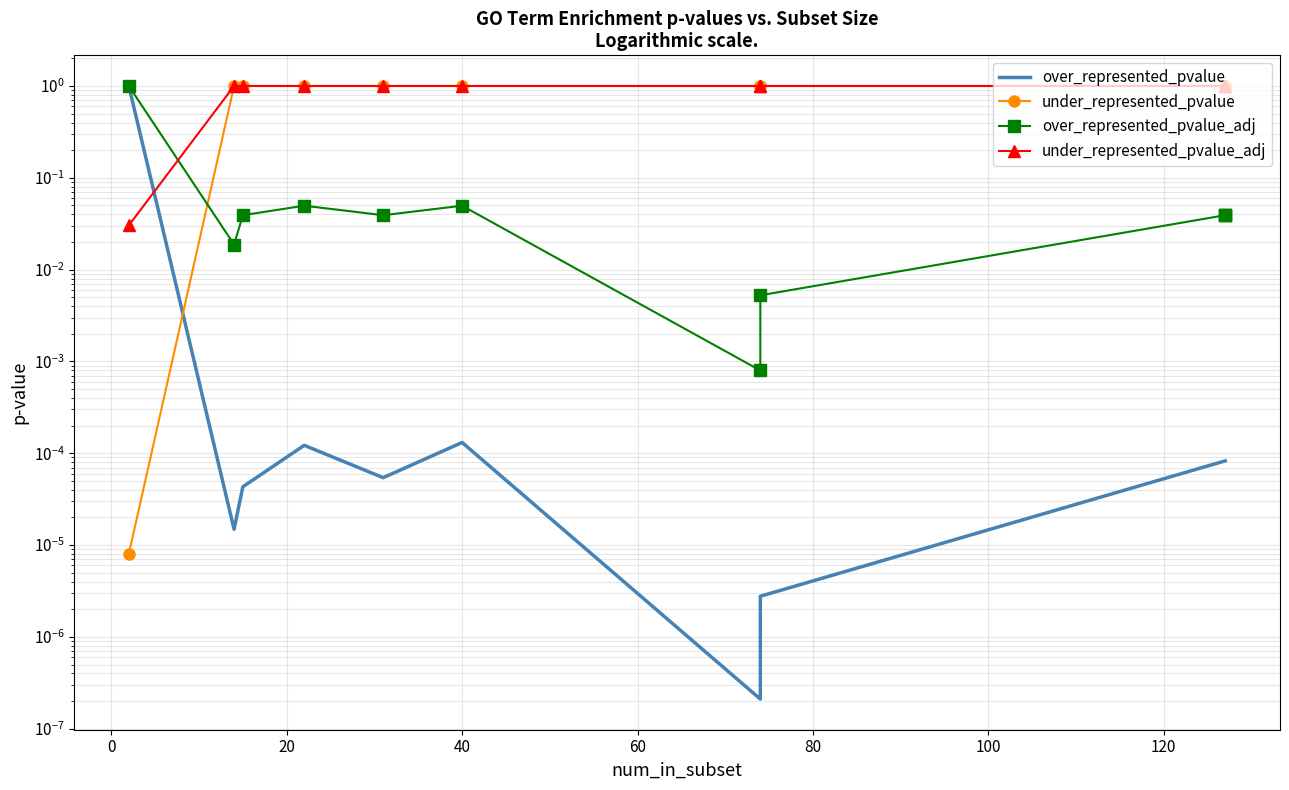

What are all the series names shown in the legend?

over_represented_pvalue, under_represented_pvalue, over_represented_pvalue_adj, under_represented_pvalue_adj